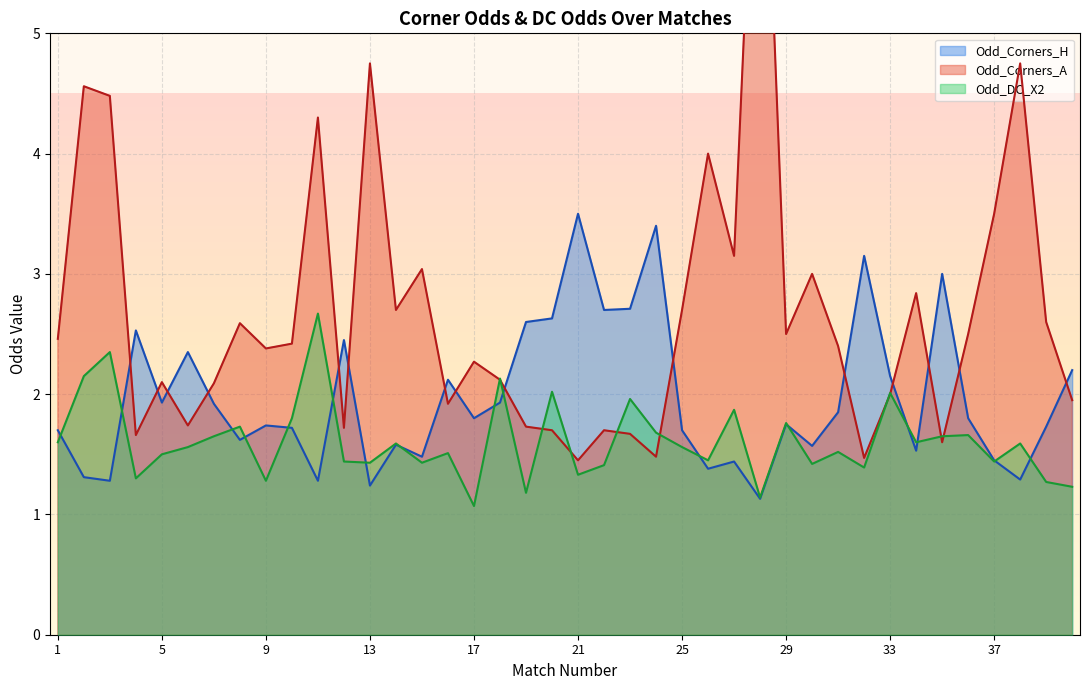

True or false: Odd_Corners_H has more than 1 interior local peaks.

True